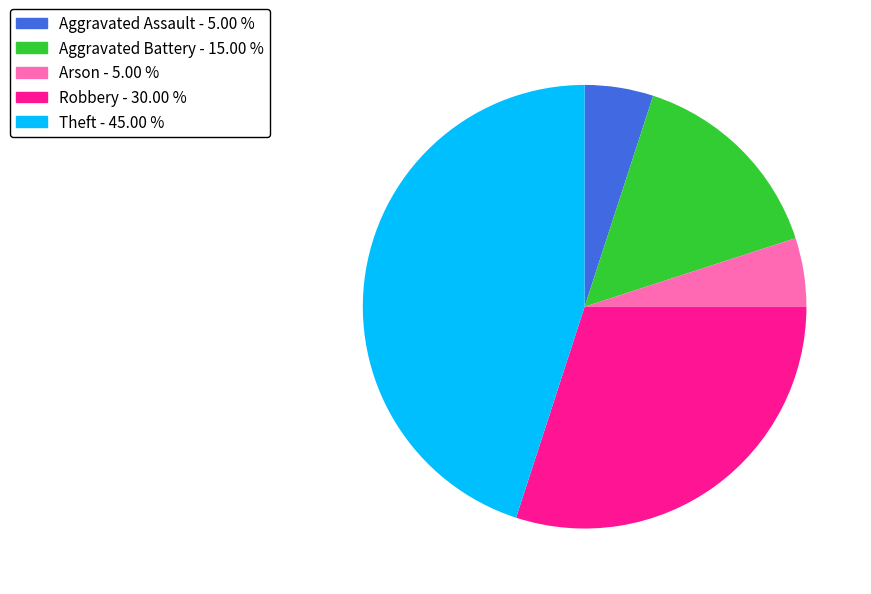

Count the number of slices in the pie.

5